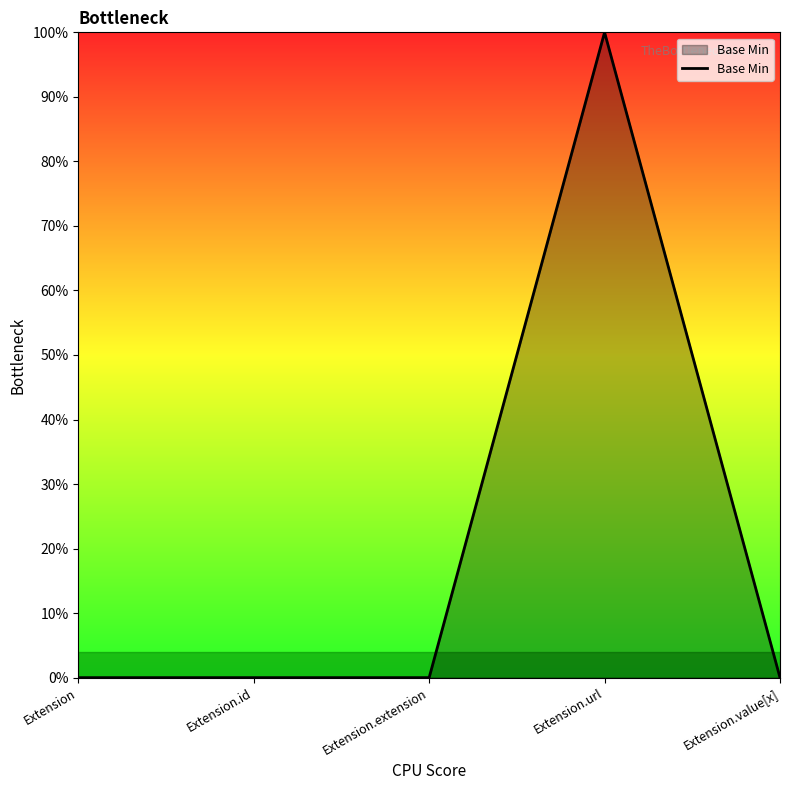

Reading left to right, list all the values displayed in this chart.

Extension=0	Extension.id=0	Extension.extension=0	Extension.url=1	Extension.value[x]=0